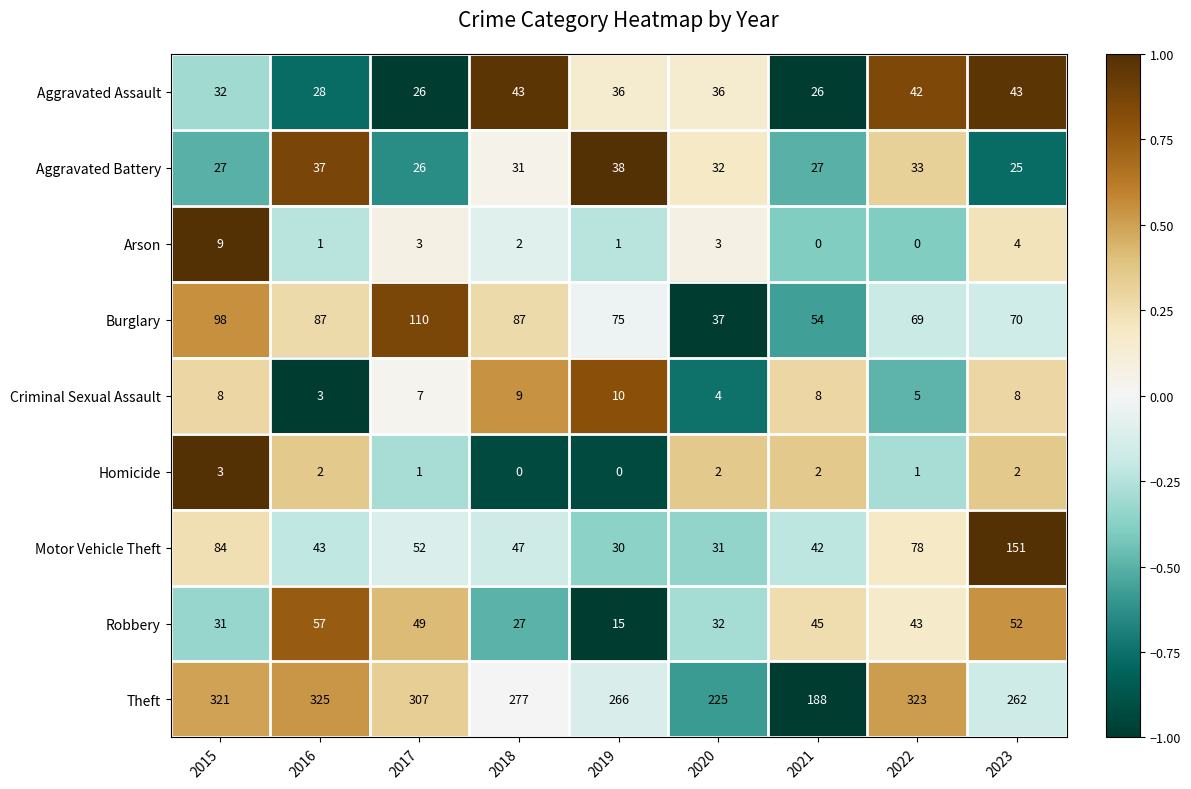

List the series in order of their peak value, highest first.

Theft, Motor Vehicle Theft, Burglary, Robbery, Aggravated Assault, Aggravated Battery, Criminal Sexual Assault, Arson, Homicide